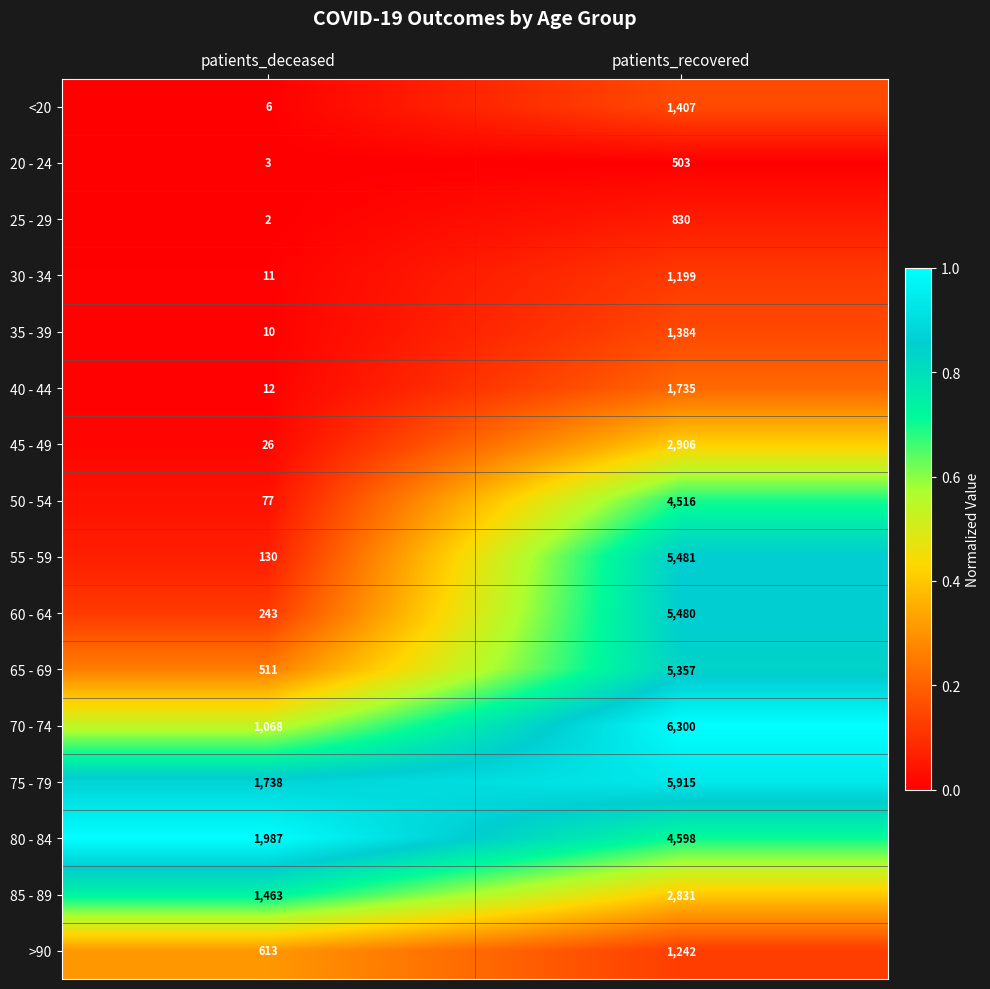

Is the value of 75 - 79 at patients_deceased greater than the value of 70 - 74 at patients_recovered?

No